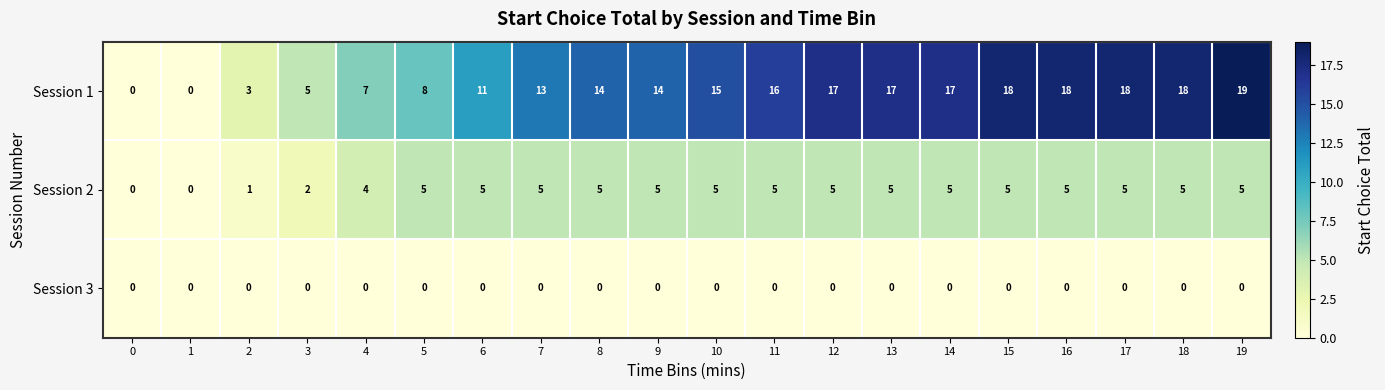

Count the Session 2 values in the range 5 to 6.

15